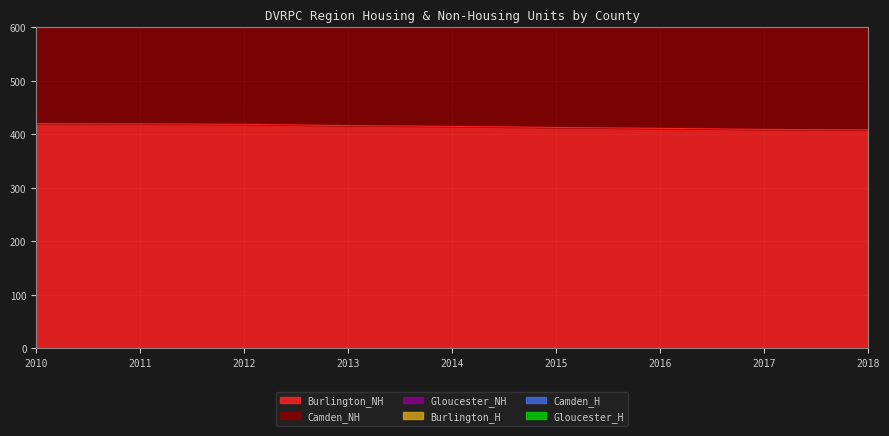

True or false: Burlington_NH has a value of 416.4 at 2013.

True